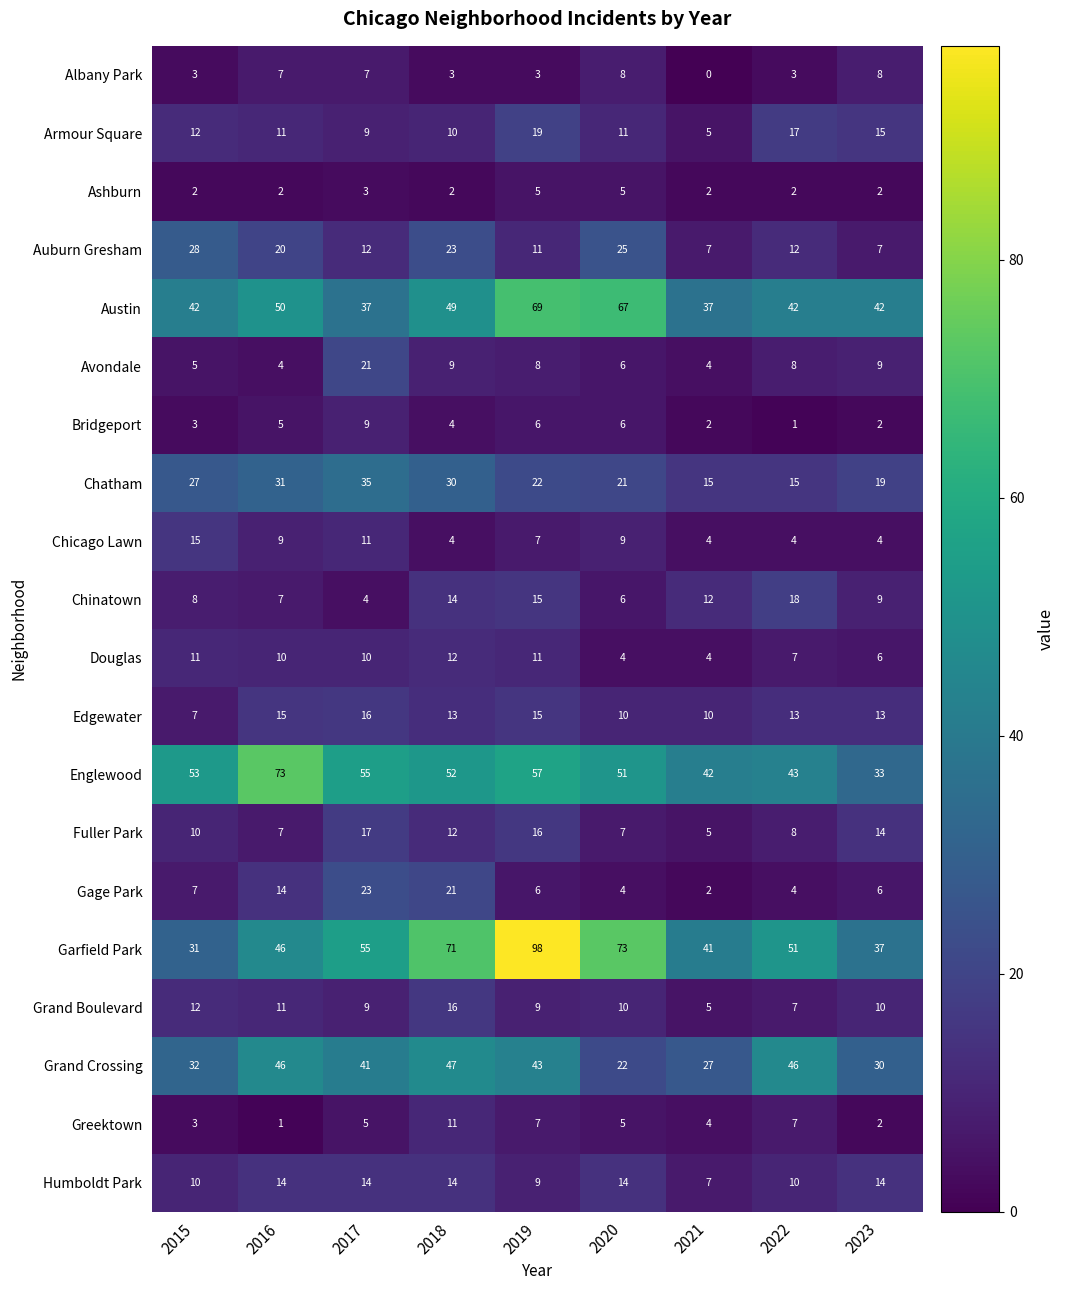

Is it true that Albany Park equals 7 at 2017?

True